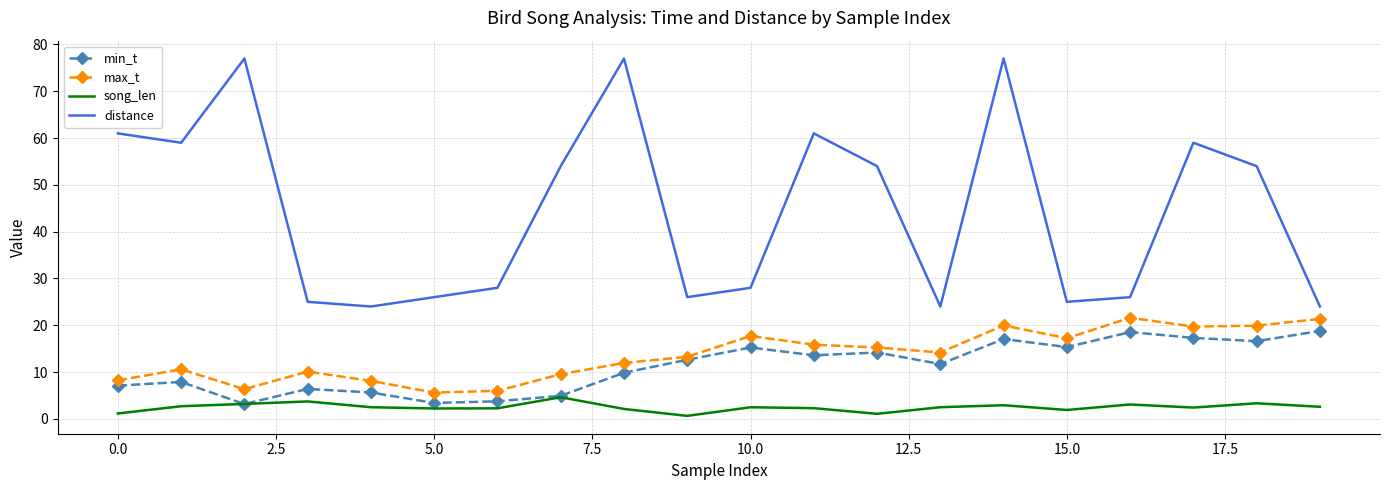

What are all the series names shown in the legend?

min_t, max_t, song_len, distance